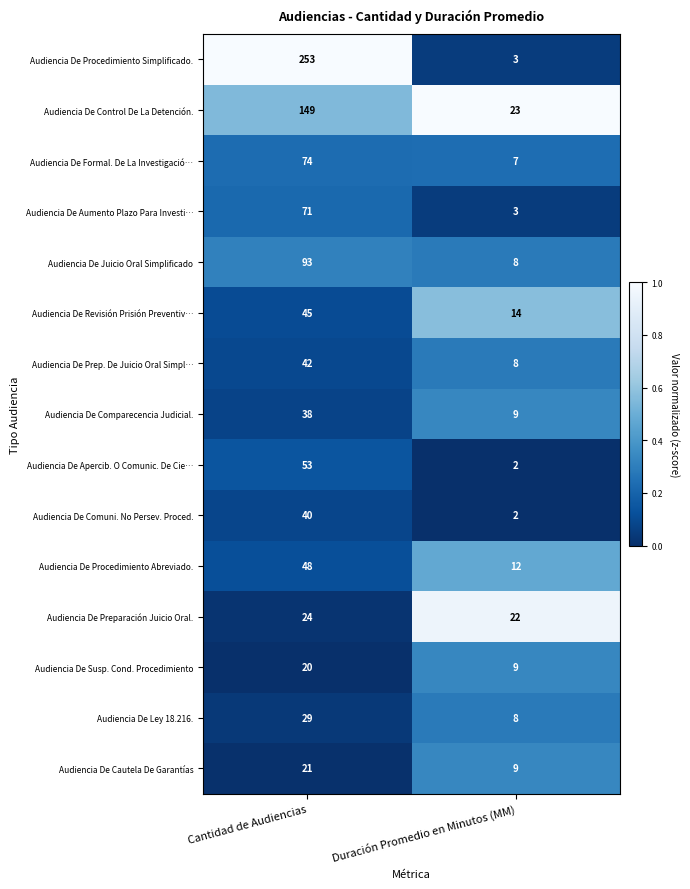

What value does the Audiencia De Formal. De La Investigació… series have at Duración Promedio en Minutos (MM), to the nearest 5?

5